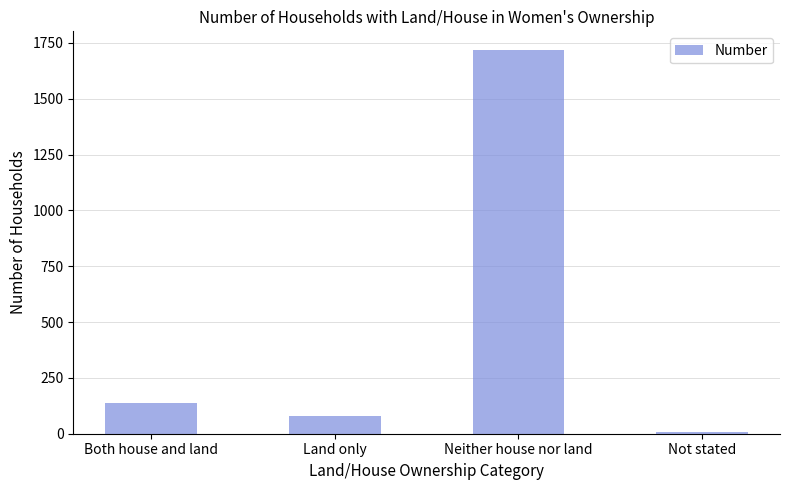

What position from the left is Not stated?

4